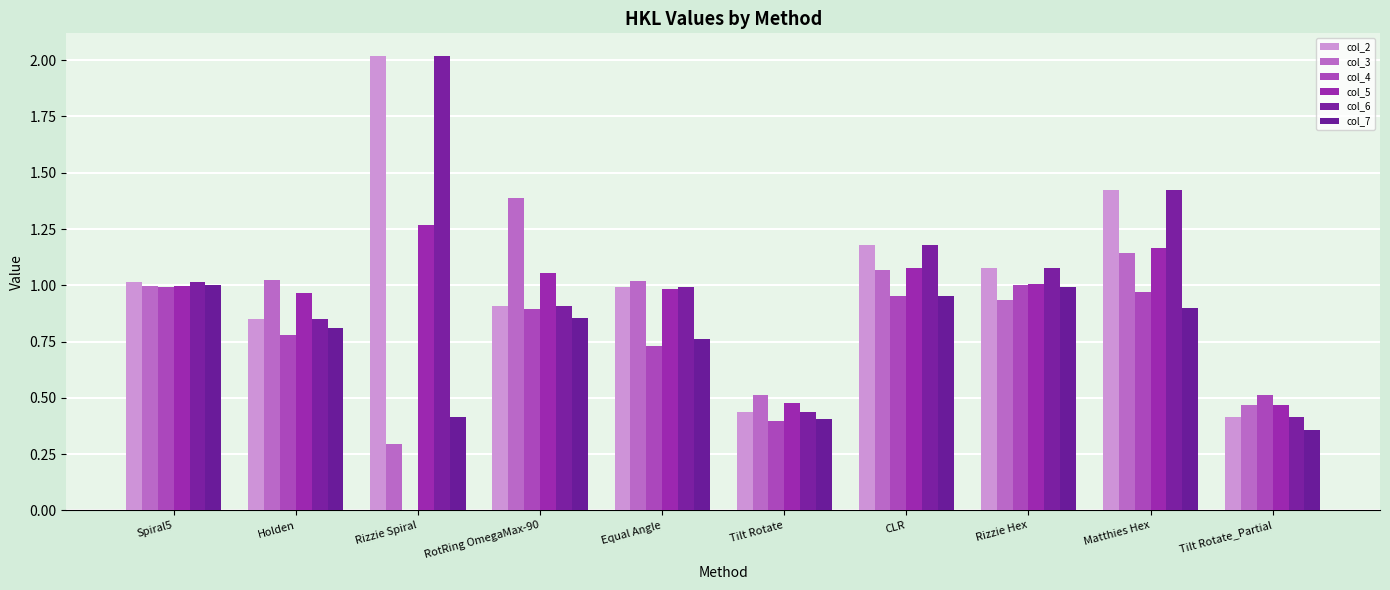

The value of col_5 at CLR is 1.1. True or false?

True